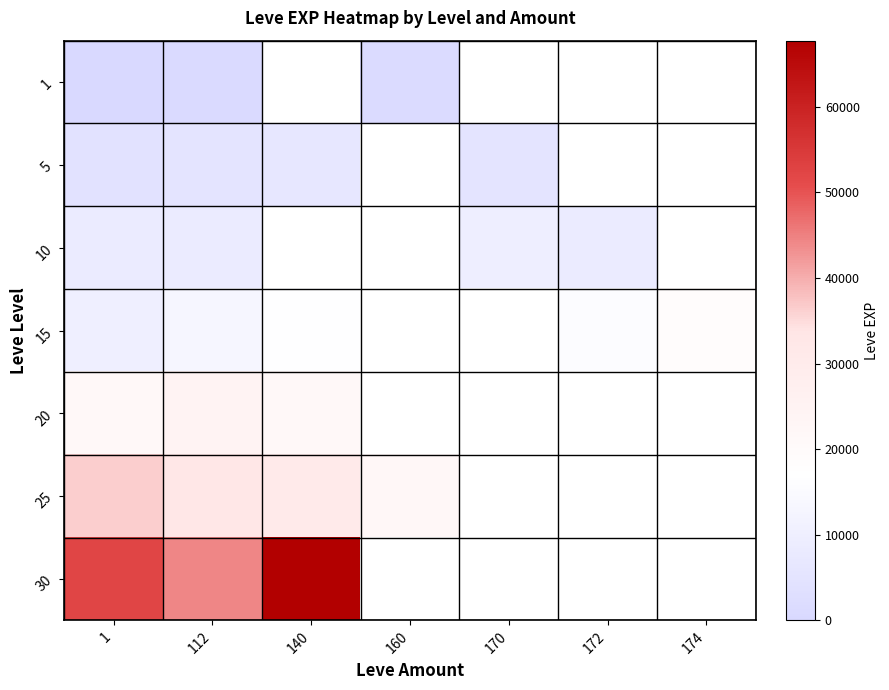

At which category does the chart reach its minimum across all series?

1